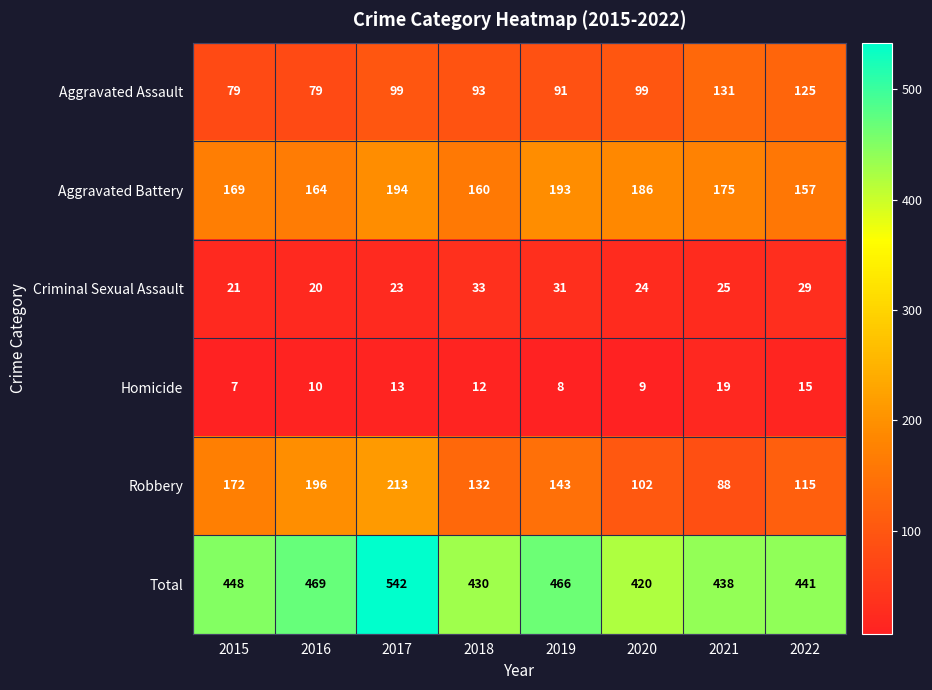

Which series has the largest total across all categories?

Total